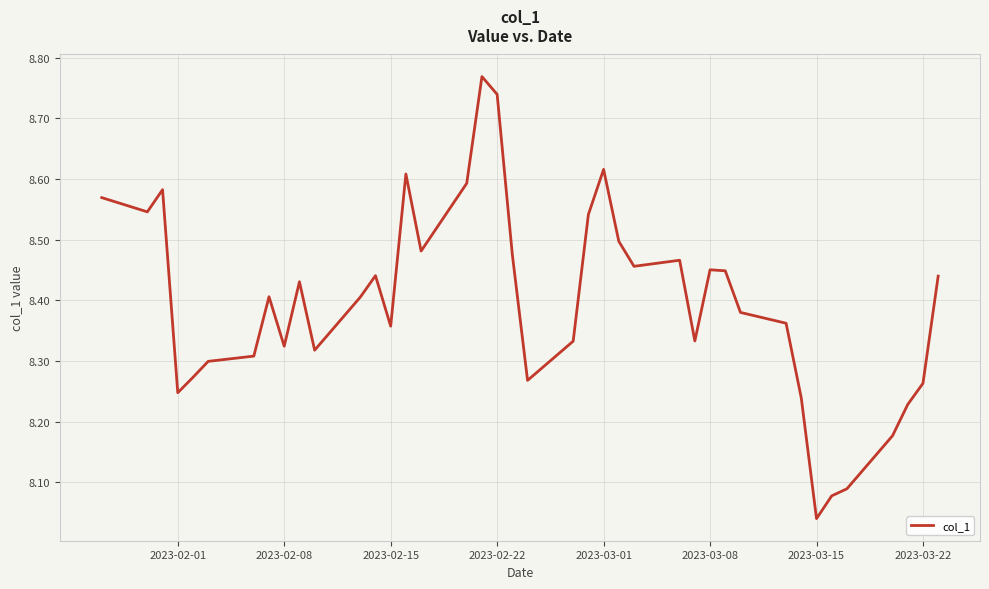

What is the difference between the maximum and second lowest values?

0.7